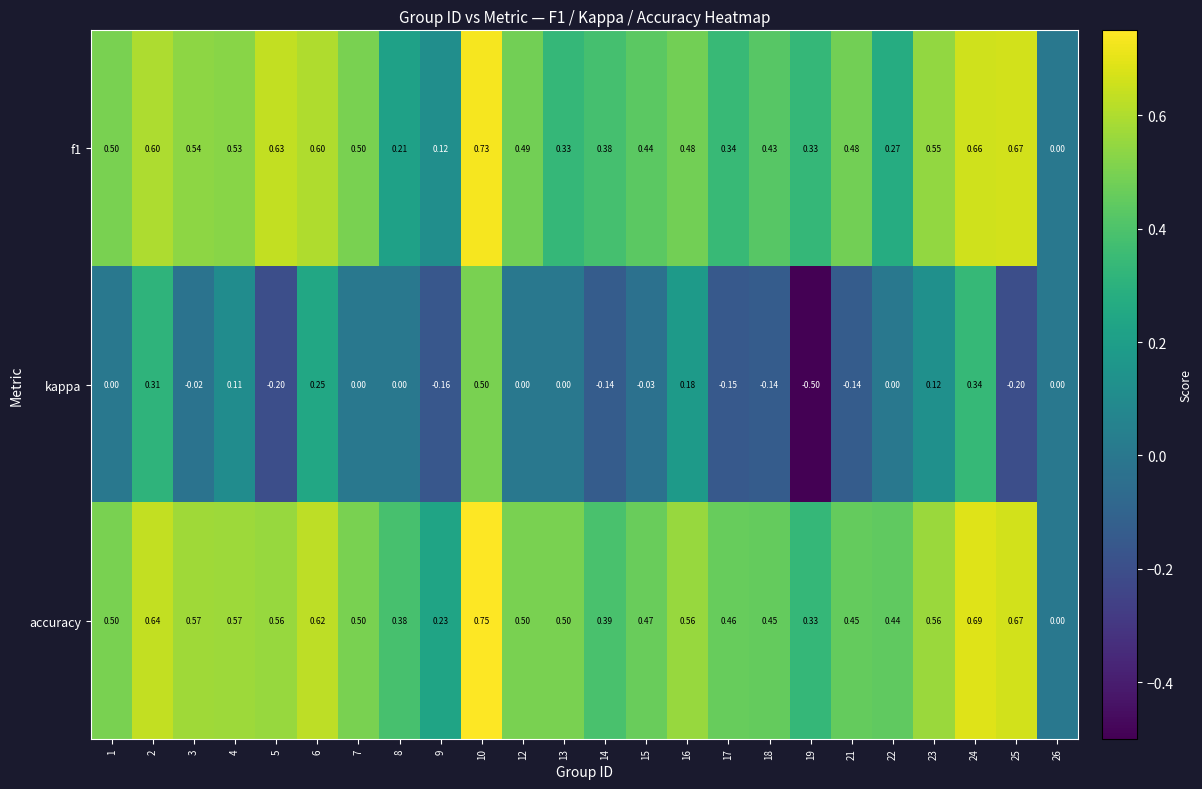

Which series has the largest range (max minus min)?

kappa